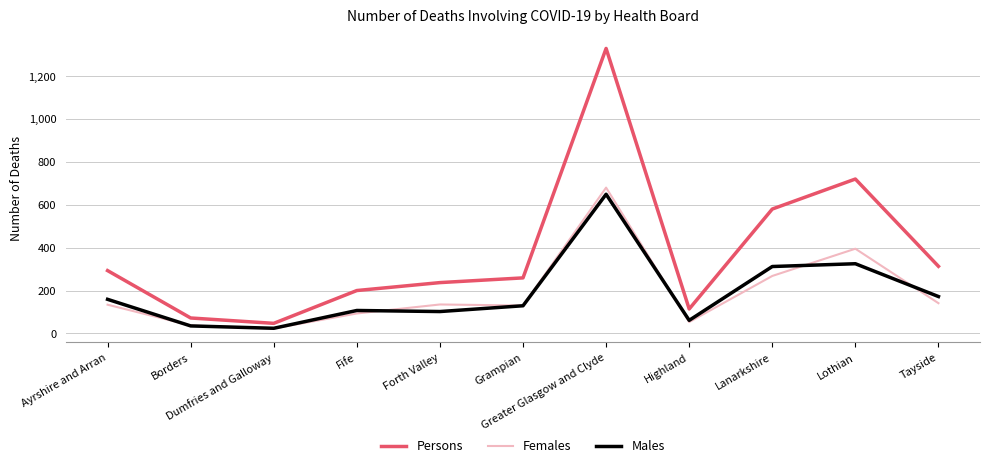

Which series has the largest range (max minus min)?

Persons